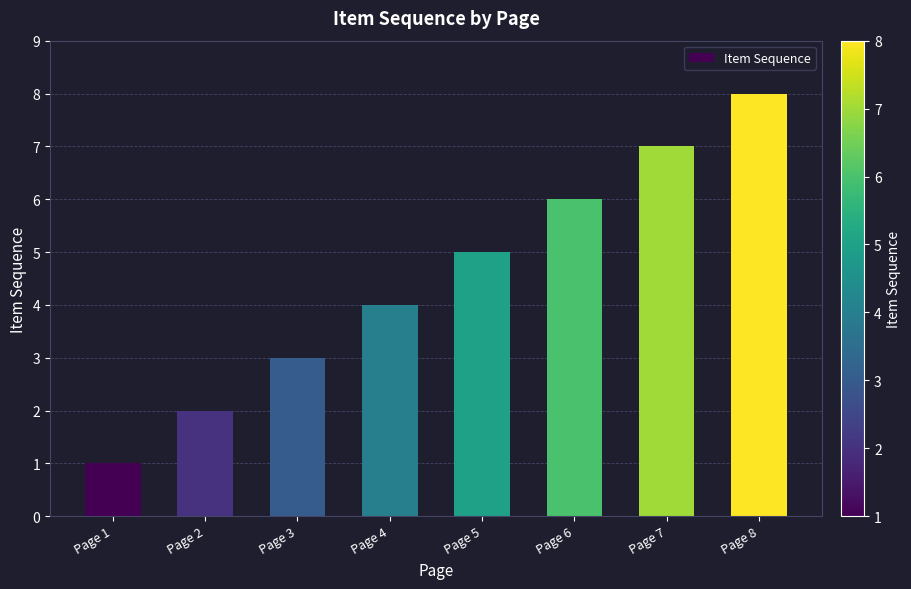

Reading left to right, transcribe all the data shown in this chart.

1	2	3	4	5	6	7	8